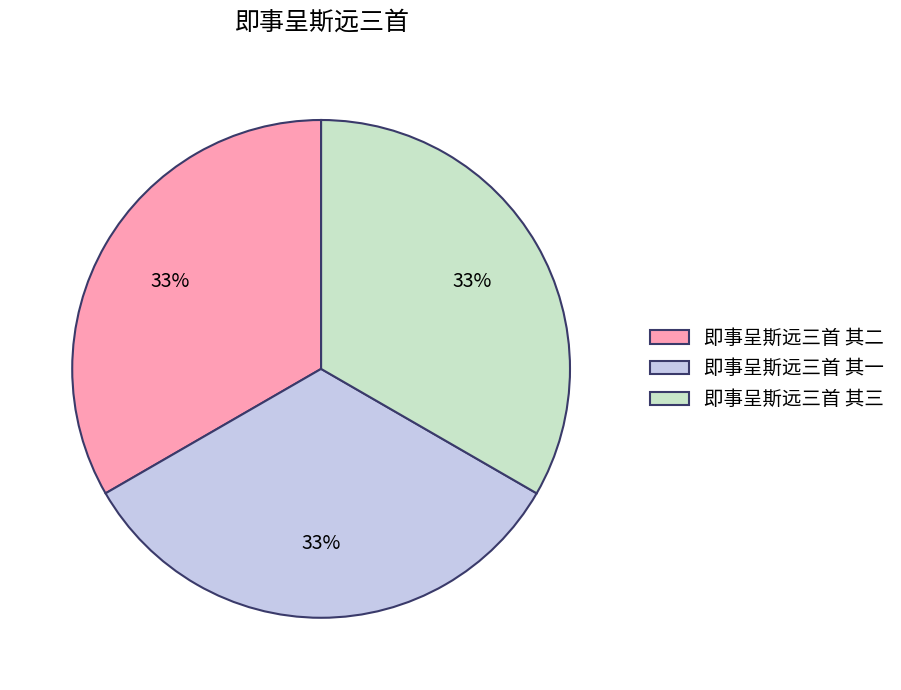

What is the ratio of the value at 即事呈斯远三首 其三 to the value at 即事呈斯远三首 其二?

1.0